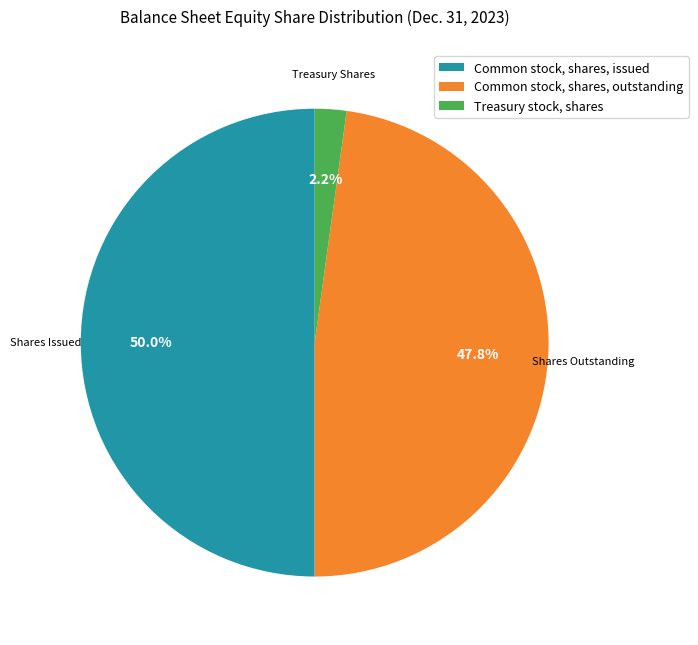

Between Treasury stock, shares and Common stock, shares, issued, which is larger?

Common stock, shares, issued